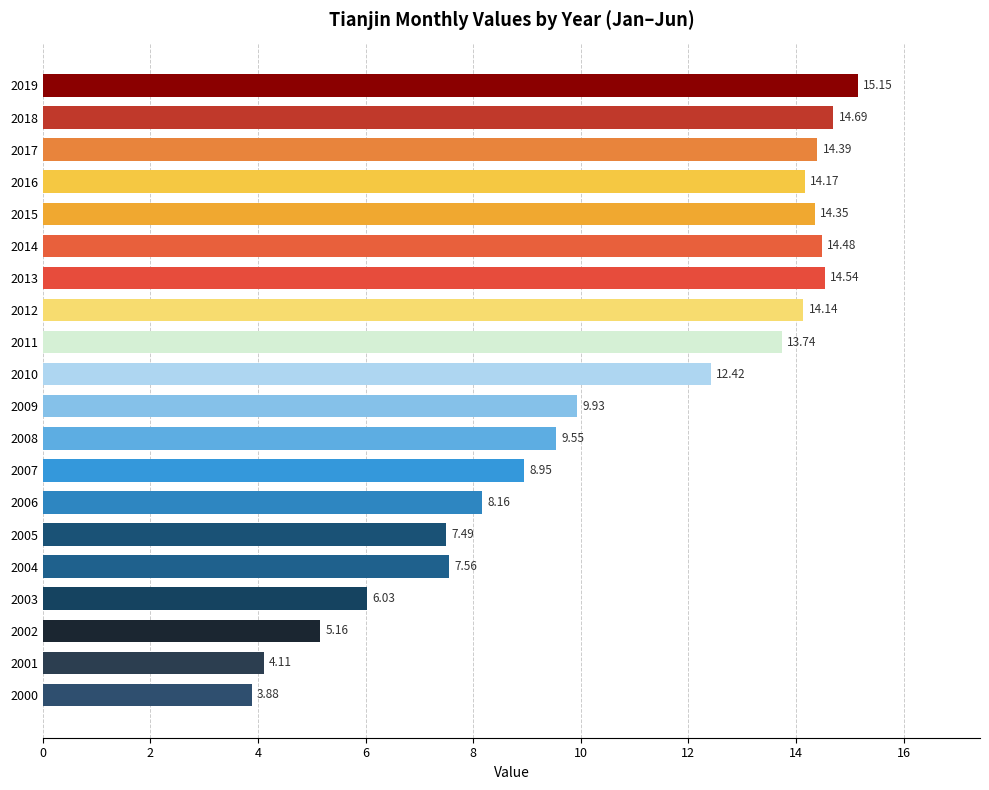

What is the sum of the values at 2005 and 2016?

21.7